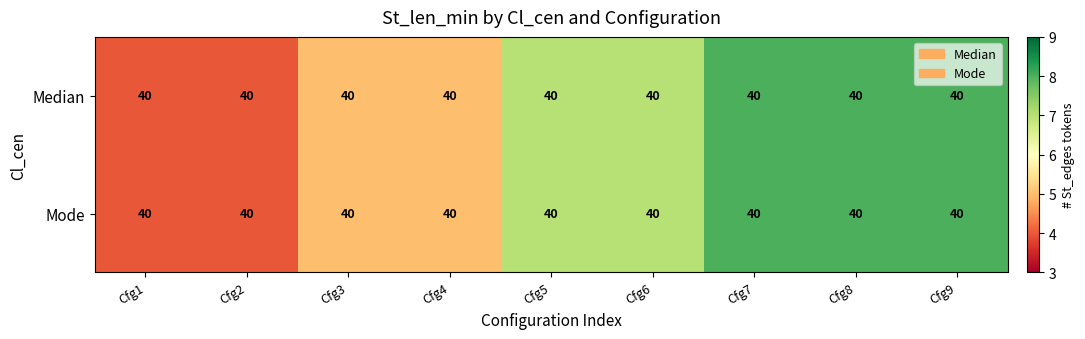

List the labels in order of Mode value, largest first.

Cfg7, Cfg8, Cfg9, Cfg5, Cfg6, Cfg3, Cfg4, Cfg1, Cfg2